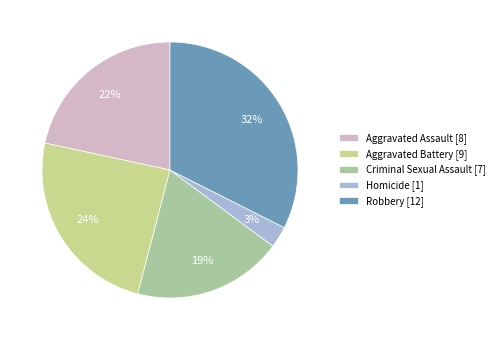

How many segments does this pie chart have?

5